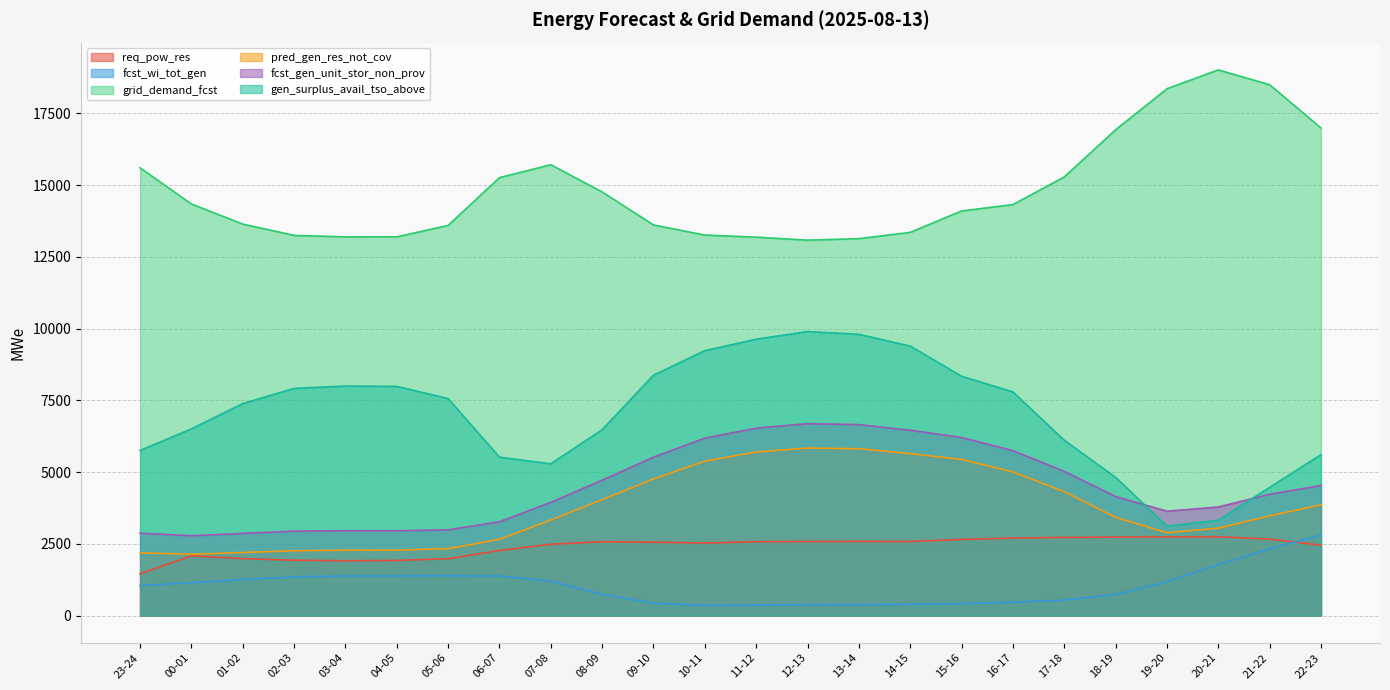

Rank the series by their maximum value, from highest to lowest.

grid_demand_fcst, gen_surplus_avail_tso_above, fcst_gen_unit_stor_non_prov, pred_gen_res_not_cov, fcst_wi_tot_gen, req_pow_res